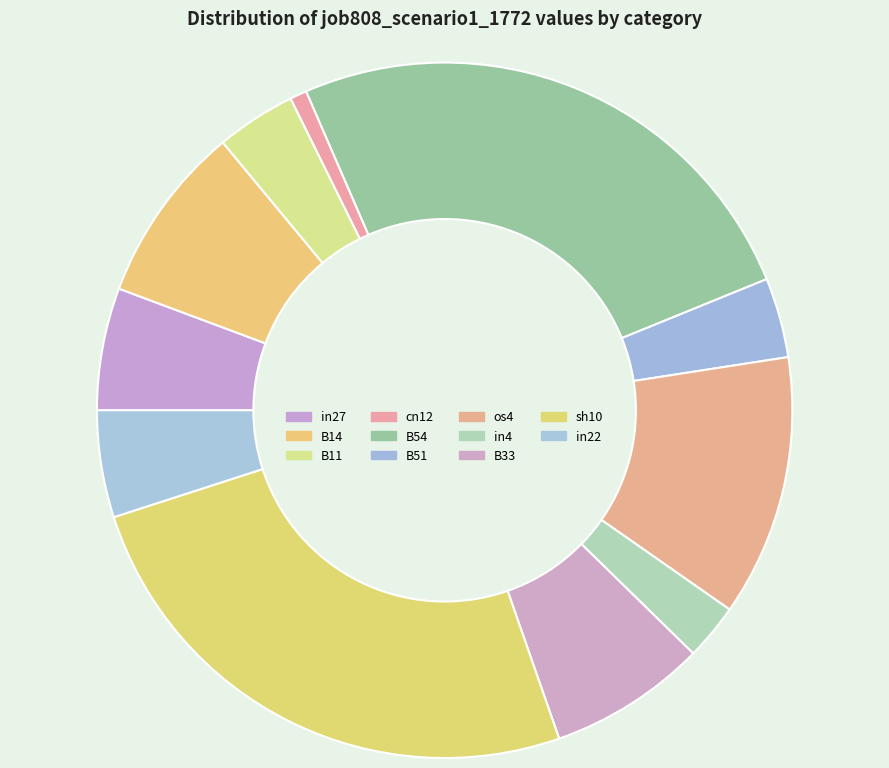

Rank the categories by value from lowest to highest.

cn12, in4, B11, B51, in22, in27, B33, B14, os4, B54, sh10